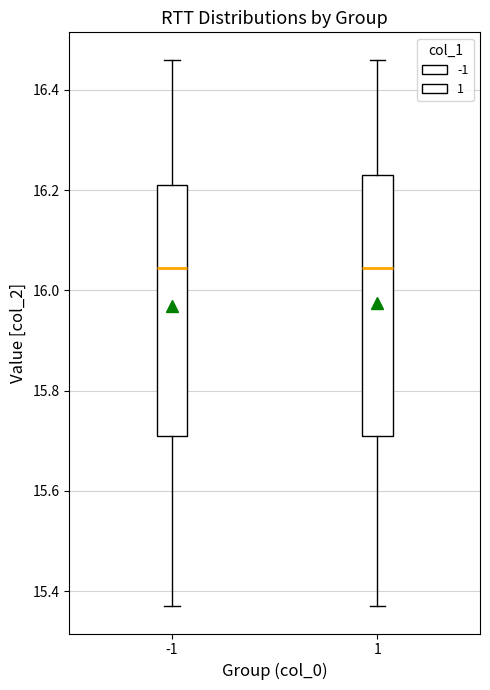

Reading left to right, read every box against the y-axis: the position of its median line, the range the box covers, and the ends of its whiskers. The values are not printed on the chart, so give them approximately, as read against the axis.

-1: median 16.04, box 15.72 to 16.22, whiskers 15.38 to 16.46
1: median 16.04, box 15.72 to 16.24, whiskers 15.38 to 16.46